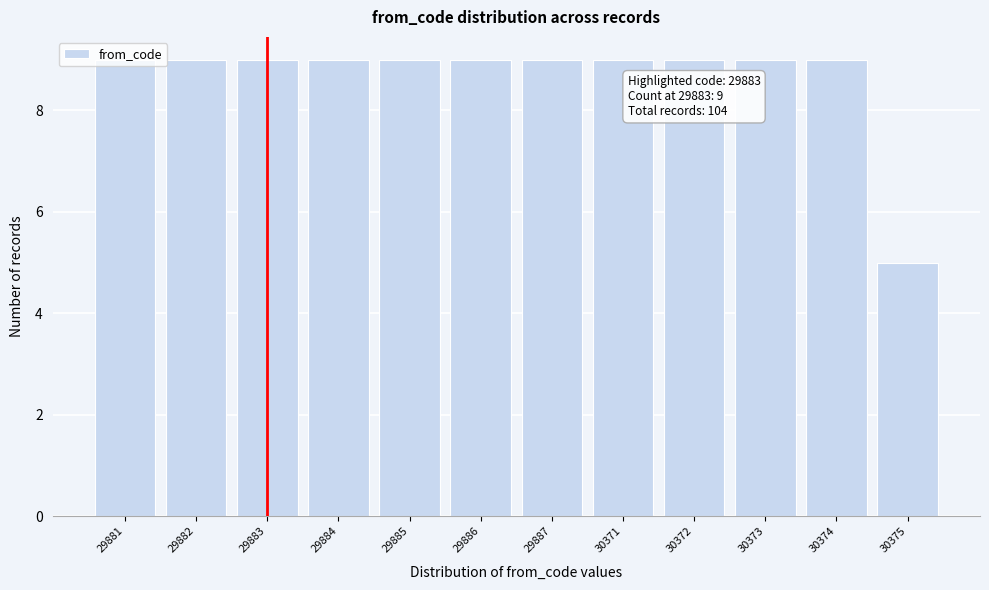

True or false: the data shows 9 at 29881.

True